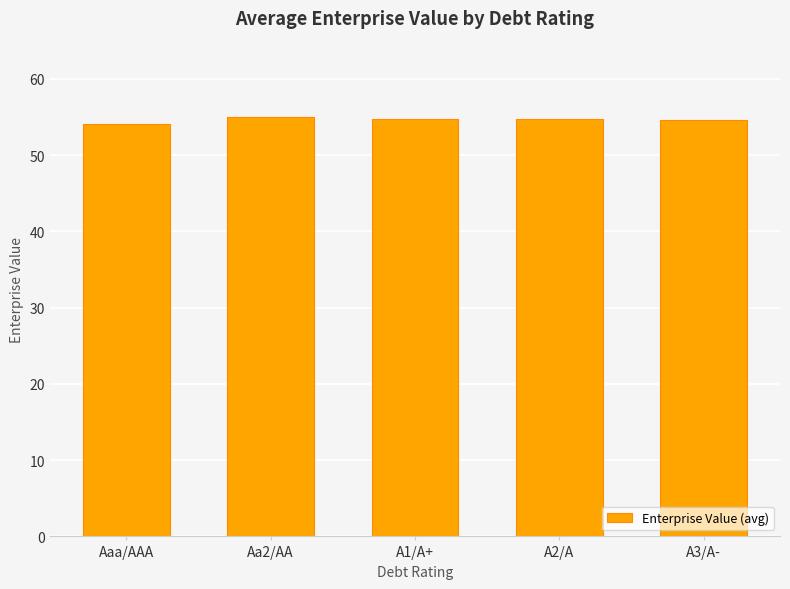

The value at Aa2/AA is 20.0. True or false?

False